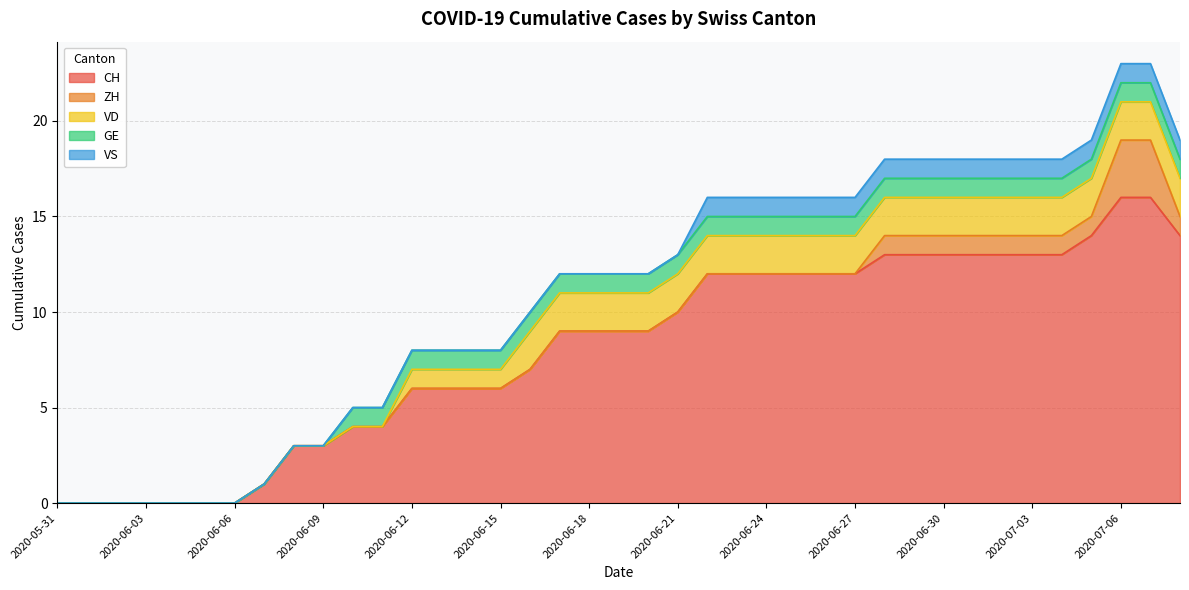

What is the maximum value shown in the chart?

16